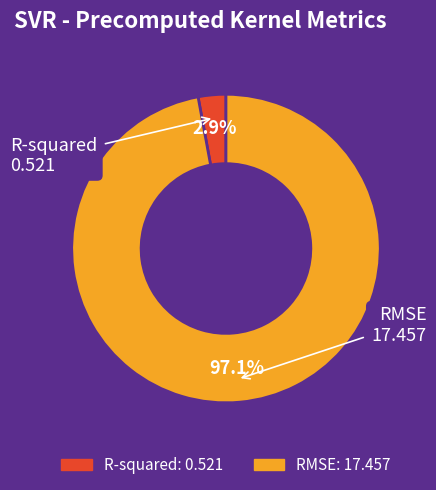

What percentage is the R-squared slice, to the nearest percent?

3%